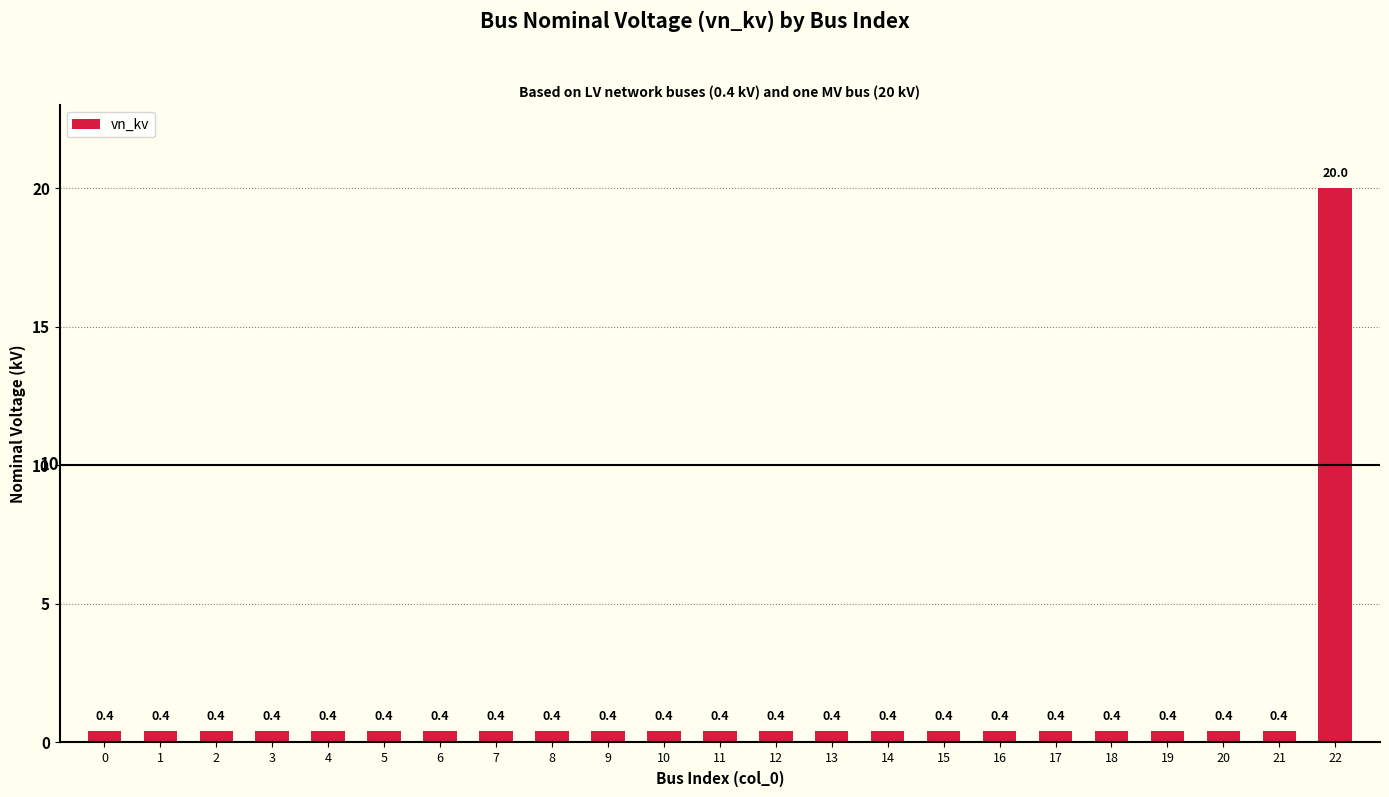

The chart shows a value of 6.3 at 22. True or false?

False